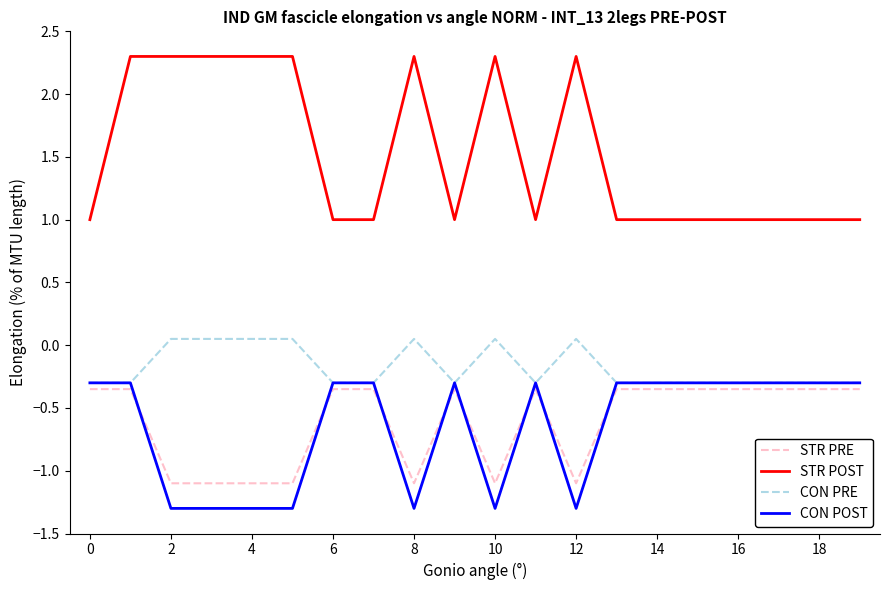

Which series has the widest spread of values?

STR POST